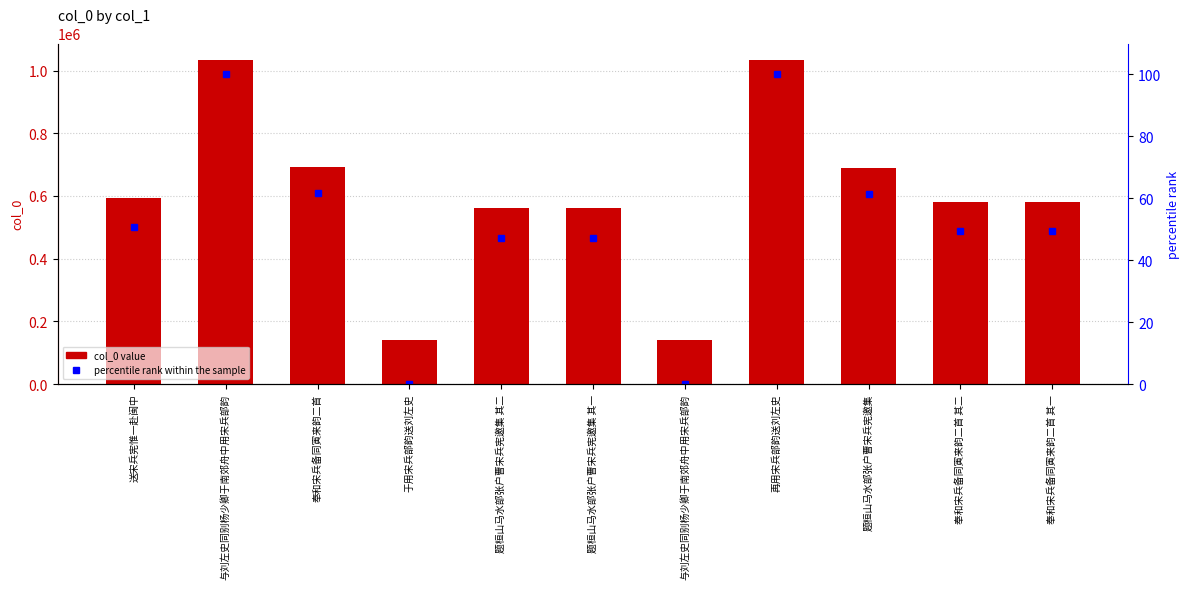

Which category has the highest value in the percentile rank within the sample series?

再用宋兵部韵送刘左史